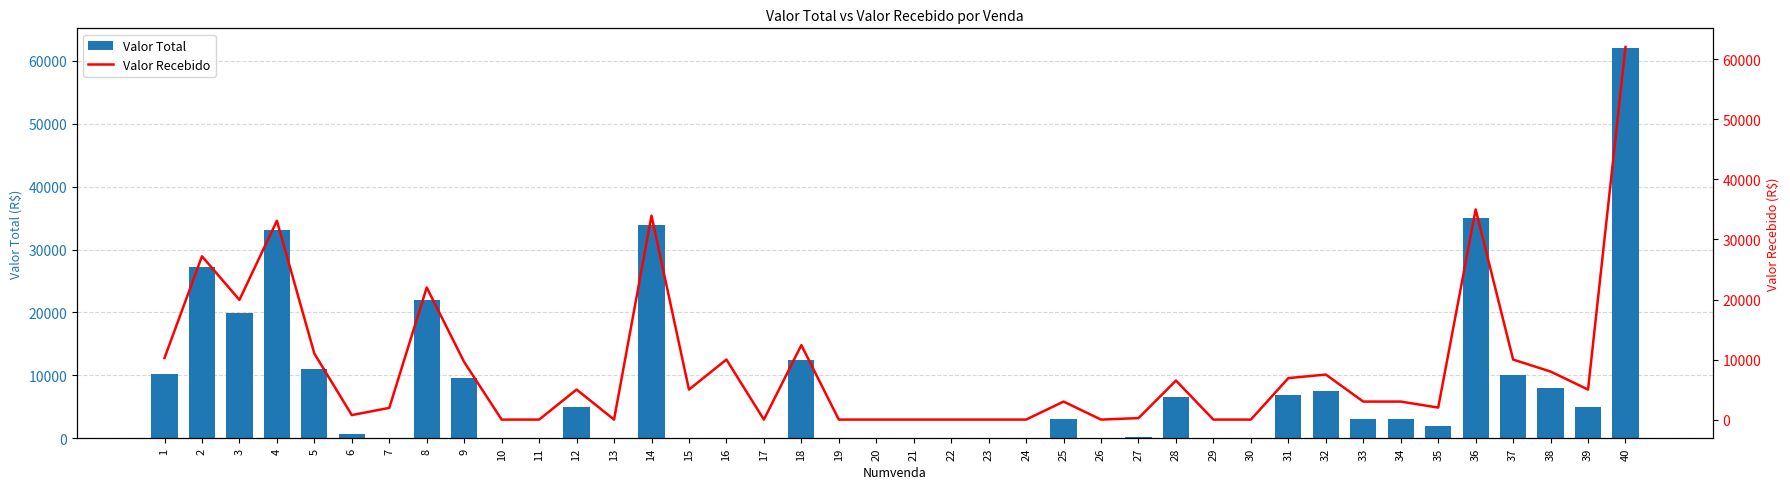

At which label does Valor Total reach its peak?

40